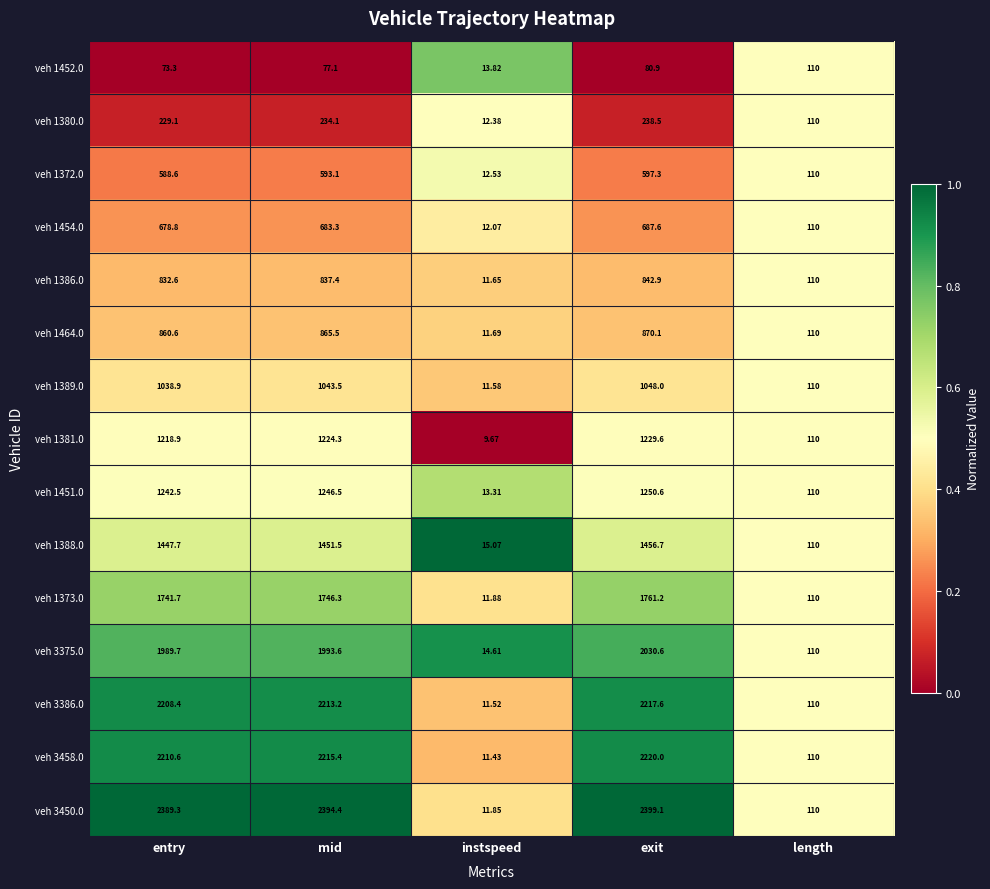

At which category is the sum across all series the highest?

exit